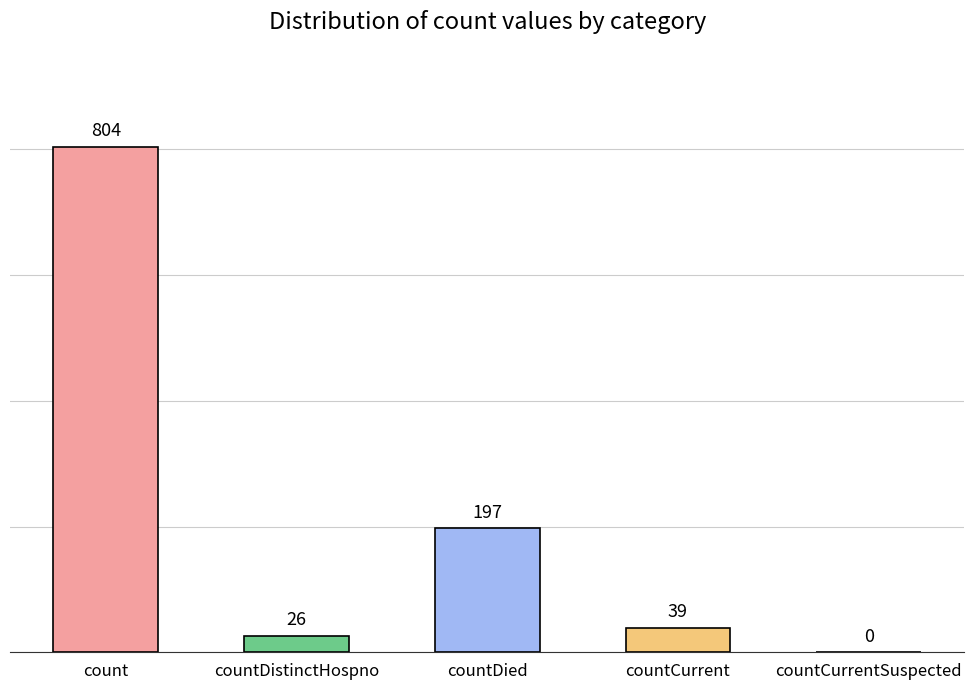

Read the value at countDied, to the nearest 10.

200